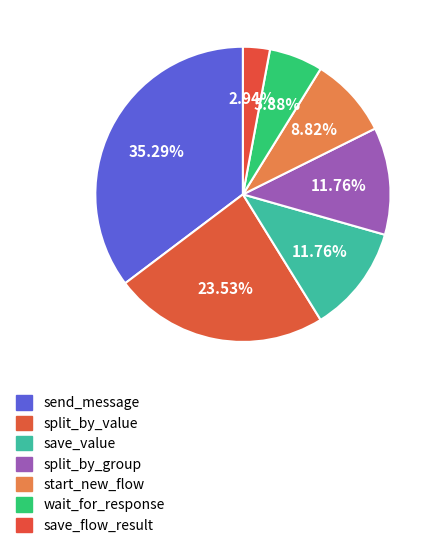

How many segments does this pie chart have?

7